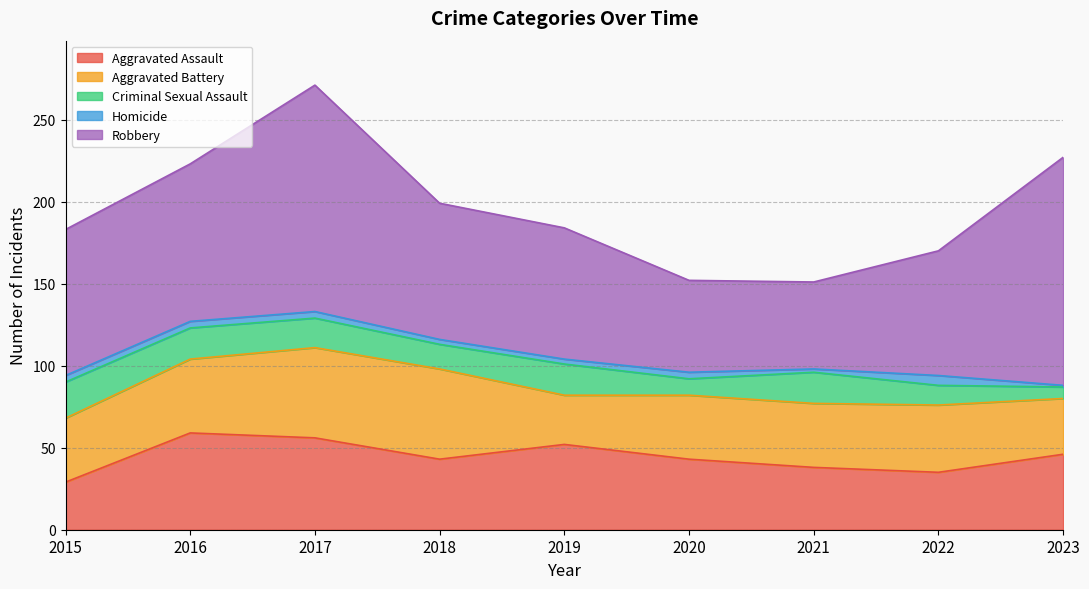

Rank the series by their maximum value, from lowest to highest.

Homicide, Criminal Sexual Assault, Aggravated Battery, Aggravated Assault, Robbery